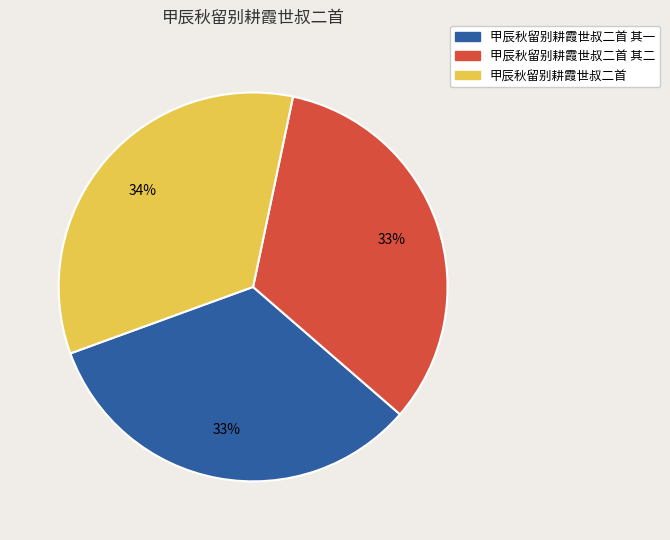

Count the number of slices in the pie.

3